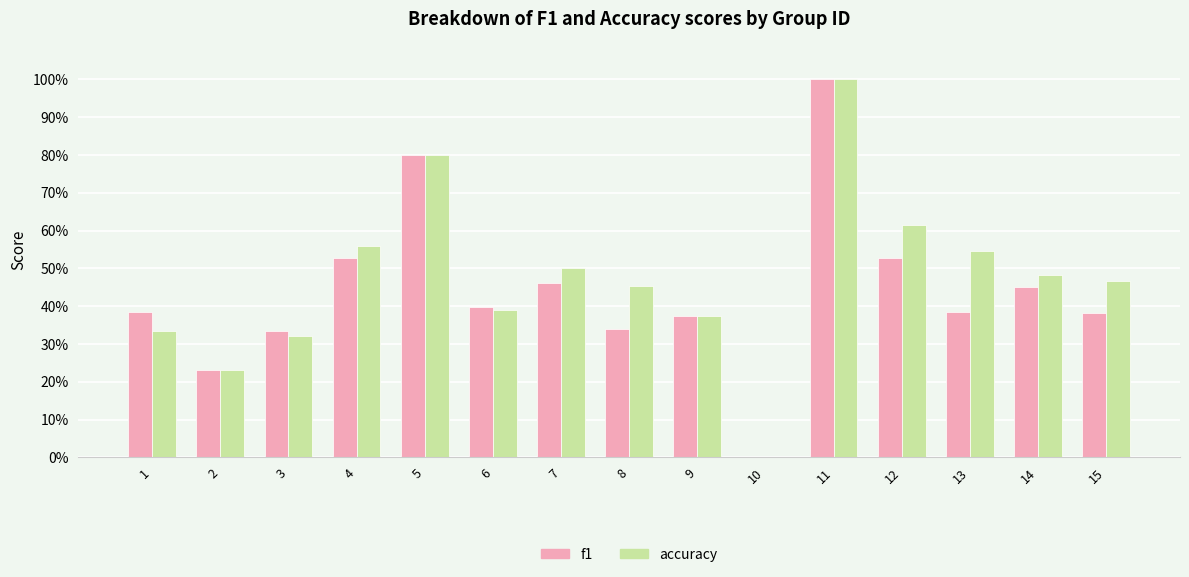

Does the chart contain stacked bars?

No